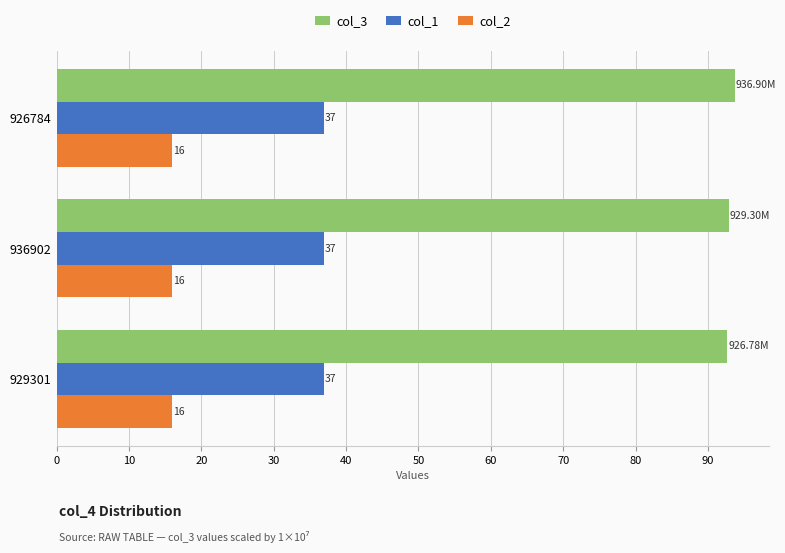

What is the average value of the col_1 series?

37.0